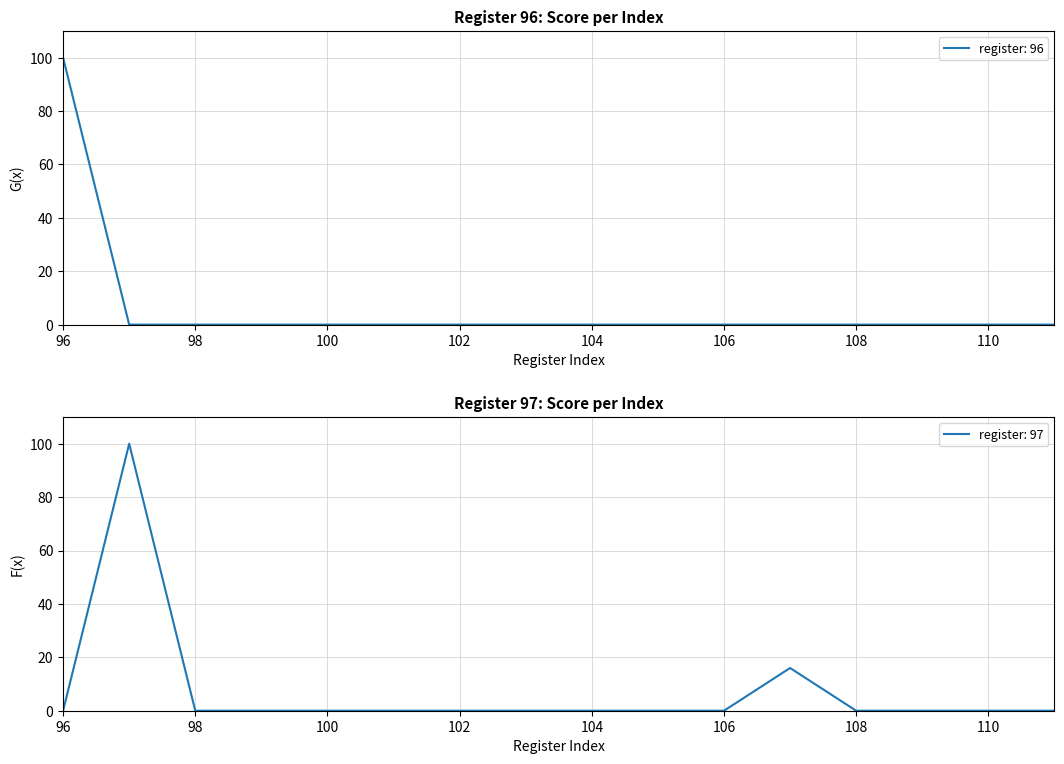

At which category does register_97 reach its first local peak?

97